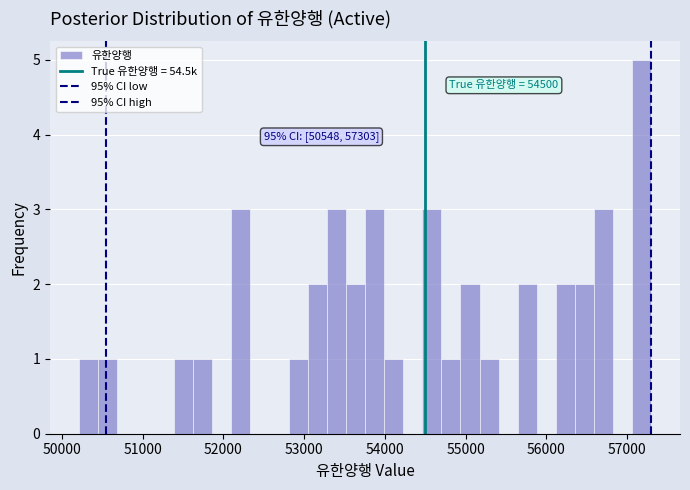

Read against the x-axis, roughly where is the centre of the tallest bar?

57200